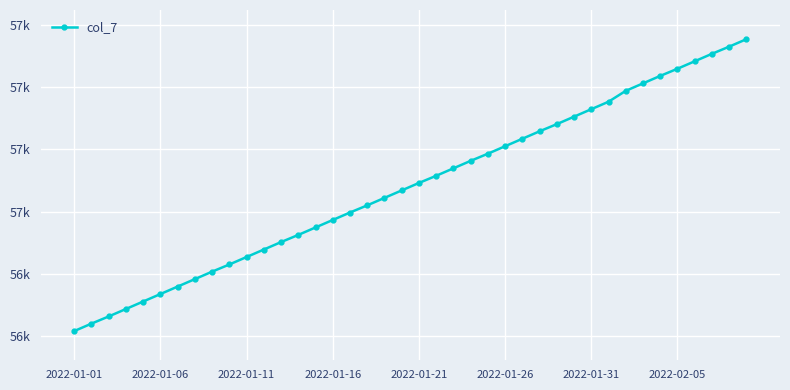

Does the chart have visible grid lines?

Yes